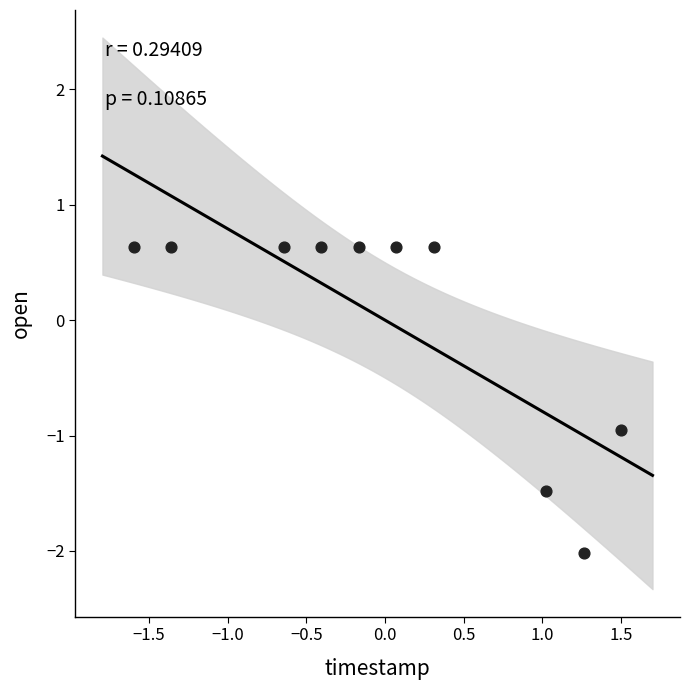

What is the range of Y values (max minus min)?

2.6